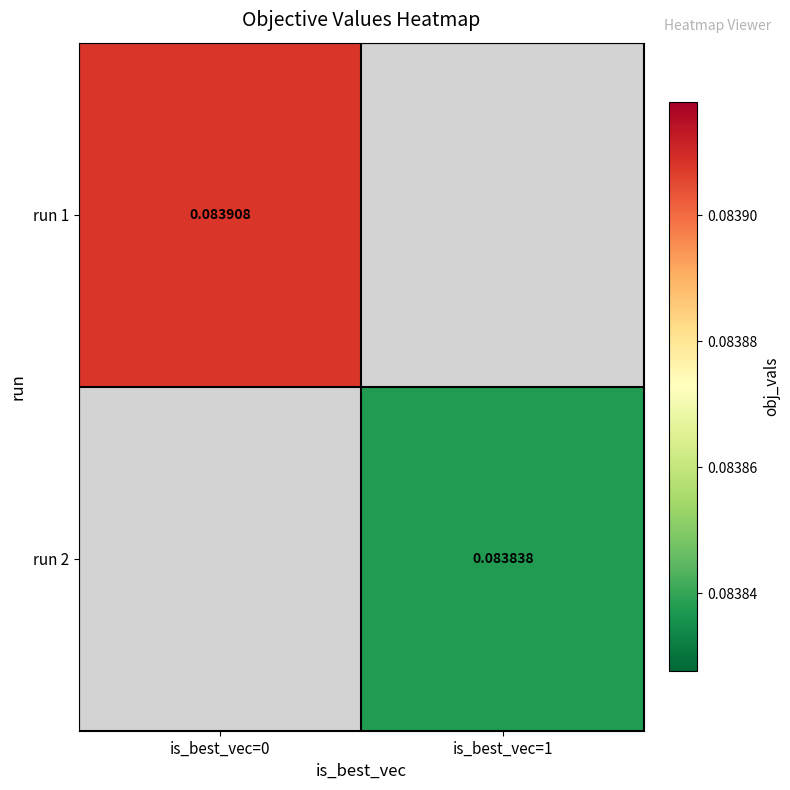

The run 2 series shows 0.0 at is_best_vec=1. True or false?

False